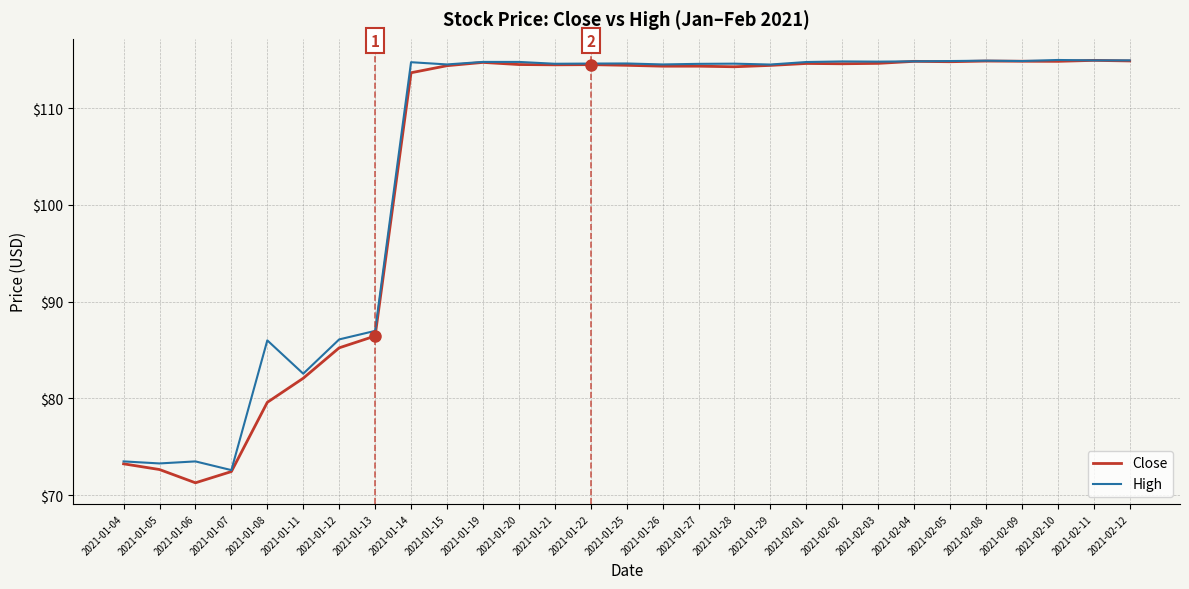

Which series changed the most between 2021-01-05 and 2021-02-02?

Close